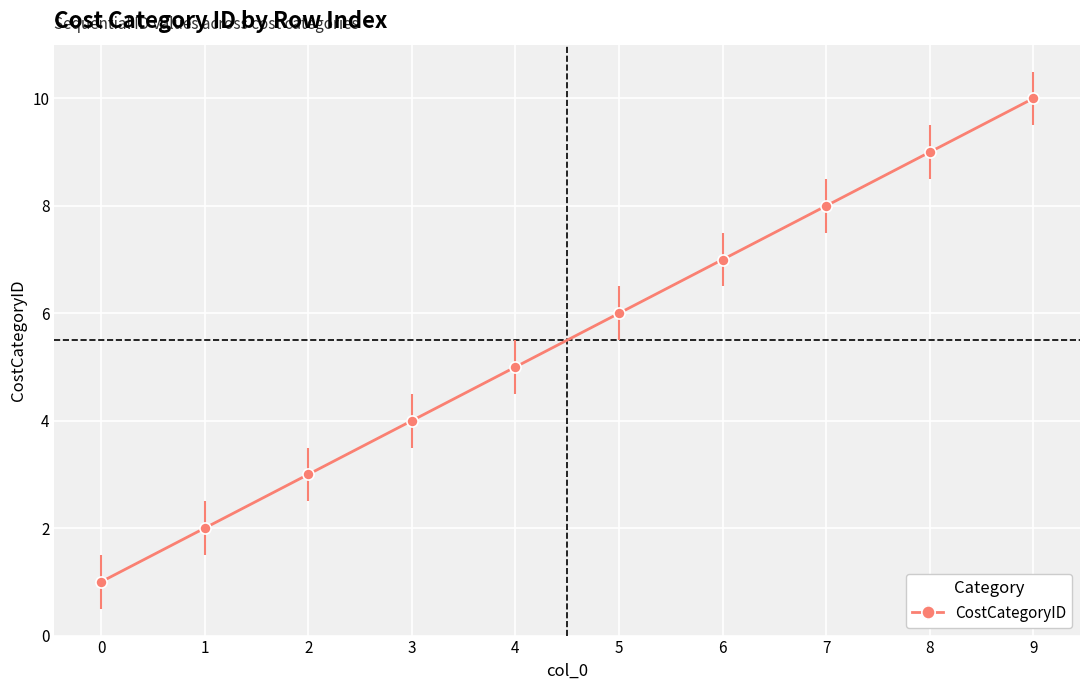

List the labels in order of value, largest first.

9, 8, 7, 6, 5, 4, 3, 2, 1, 0